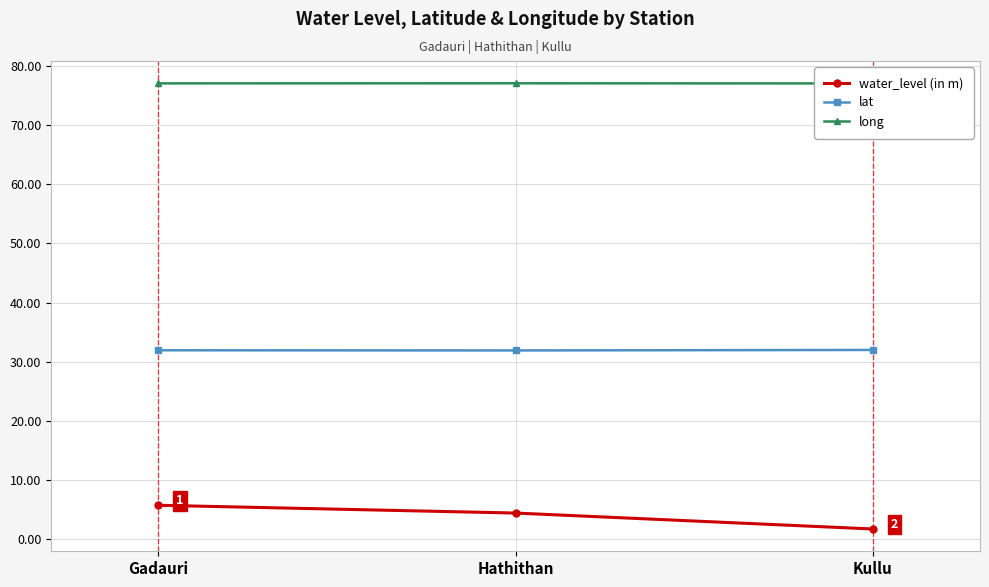

Reading right to left, extract all data points from this chart.

water_level (in m): 1.6	4.3	5.7
lat: 32.0	31.9	31.9
long: 77.1	77.1	77.1